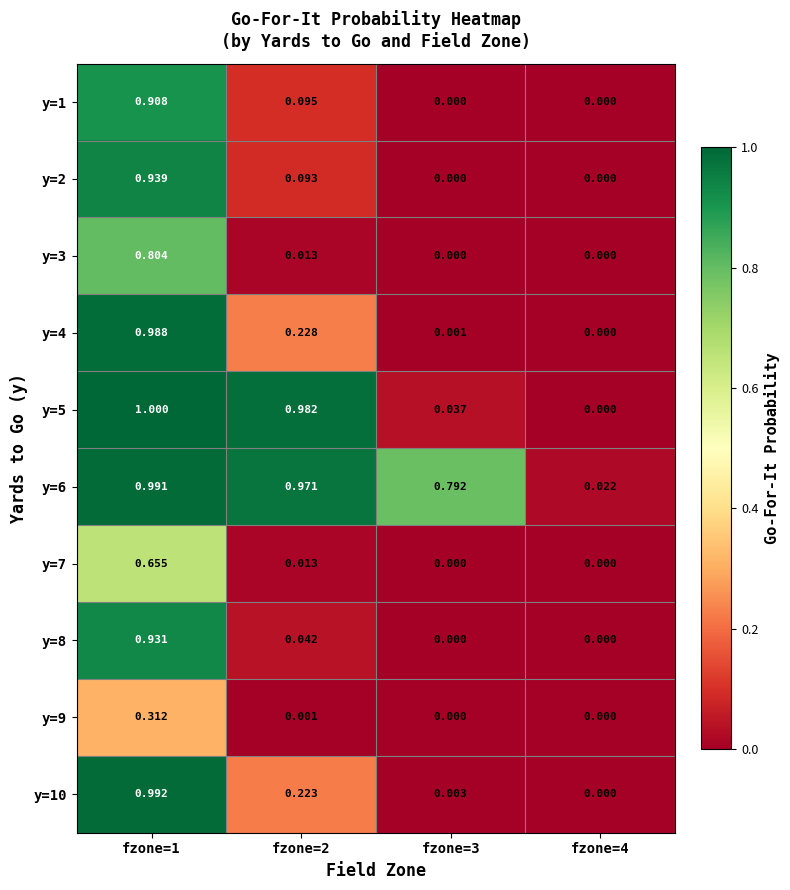

Is the value of y=2 at fzone=3 greater than the value of y=8 at fzone=2?

No